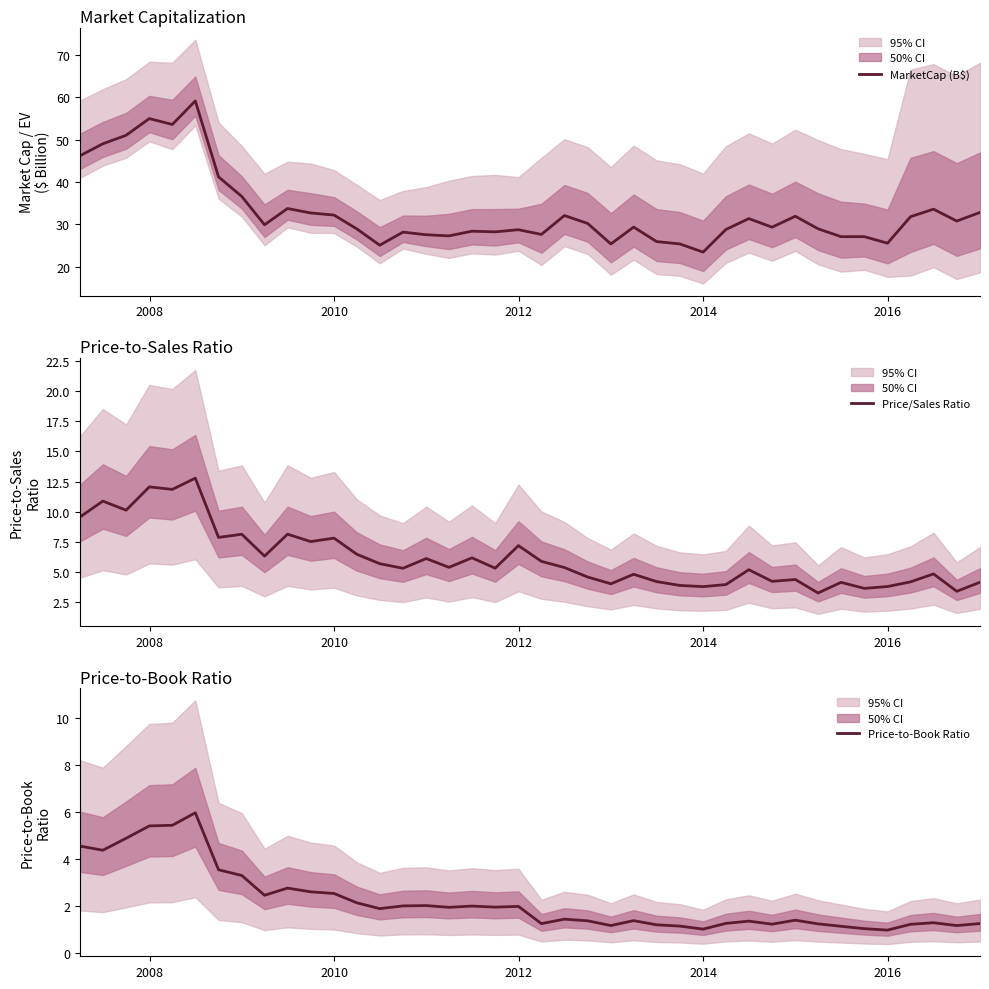

True or false: Price-to-Book Ratio has more than 2 interior local peaks.

True